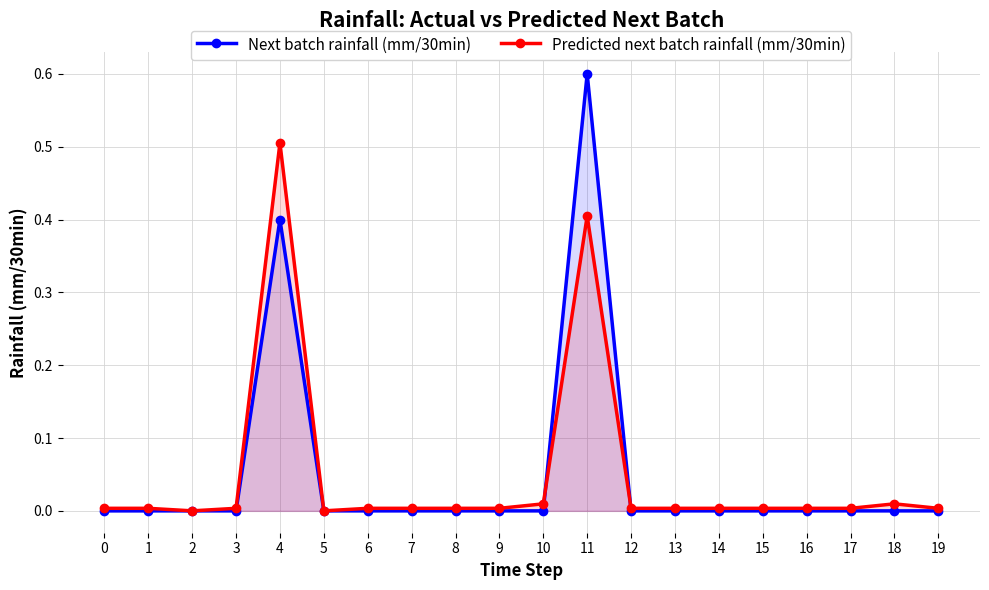

Reading right to left, what are all the values shown in this chart?

Next batch rainfall (mm/30min): 19=0.0	18=0.0	17=0.0	16=0.0	15=0.0	14=0.0	13=0.0	12=0.0	11=0.6	10=0.0	9=0.0	8=0.0	7=0.0	6=0.0	5=0.0	4=0.4	3=0.0	2=0.0	1=0.0	0=0.0
Predicted next batch rainfall (mm/30min): 19=0.0	18=0.0	17=0.0	16=0.0	15=0.0	14=0.0	13=0.0	12=0.0	11=0.4	10=0.0	9=0.0	8=0.0	7=0.0	6=0.0	5=0.0	4=0.5	3=0.0	2=0.0	1=0.0	0=0.0